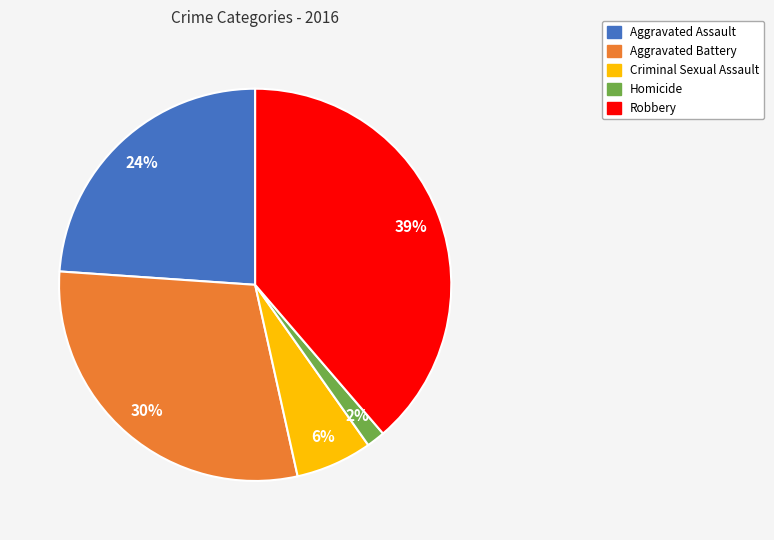

Combined, do Aggravated Assault and Robbery account for over 50%?

Yes